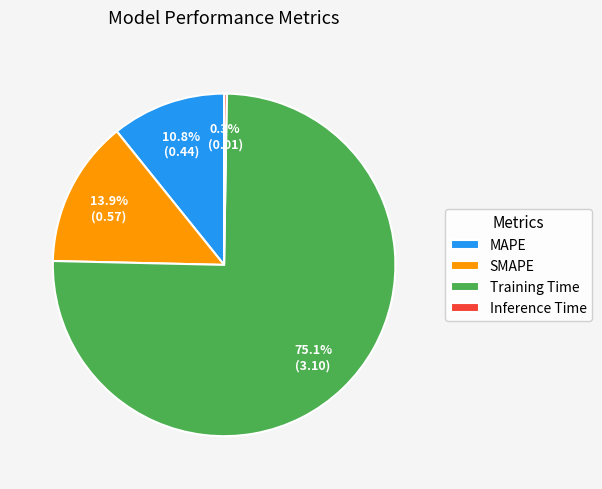

What is the largest slice in the pie chart?

Training Time